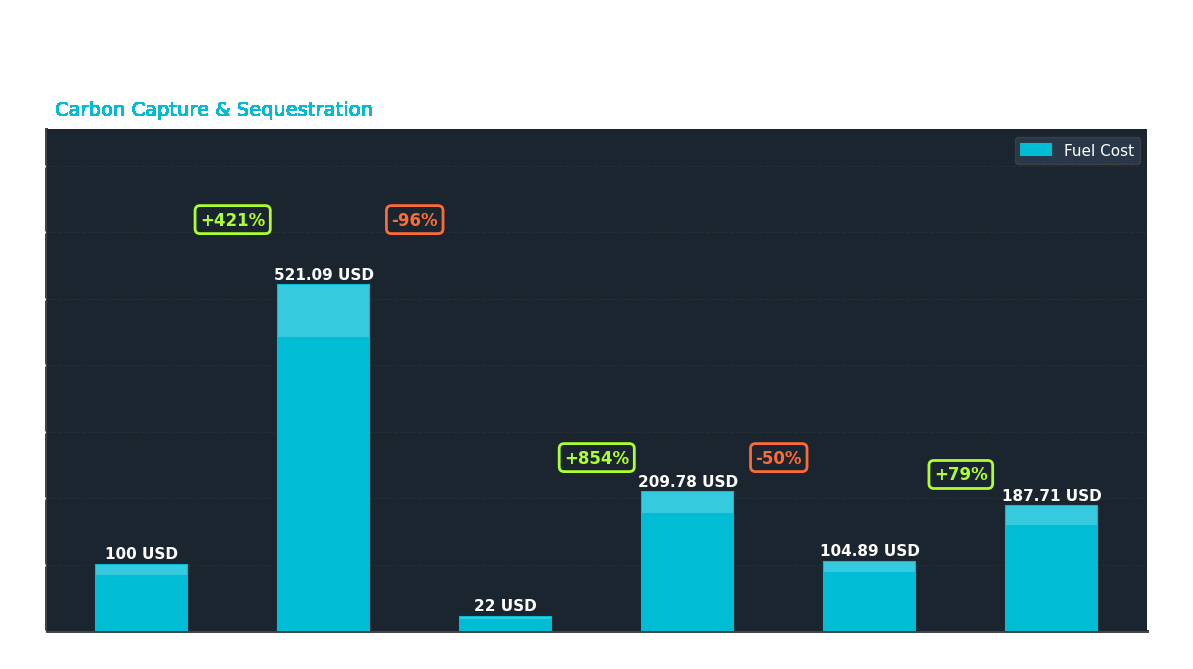

What is the ratio of the value at Ammonia to the value at Biofuels?

0.2